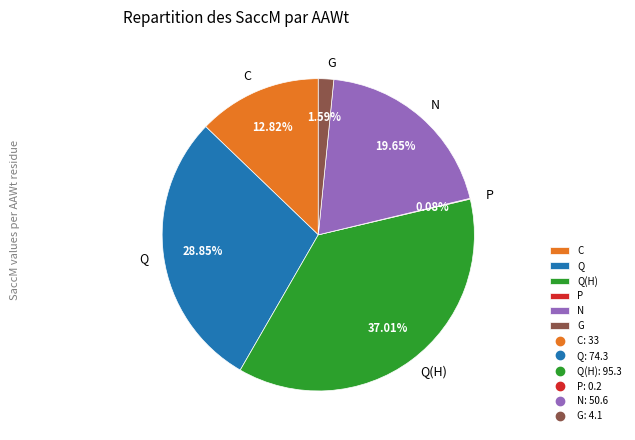

Does N represent more than half of the total?

No